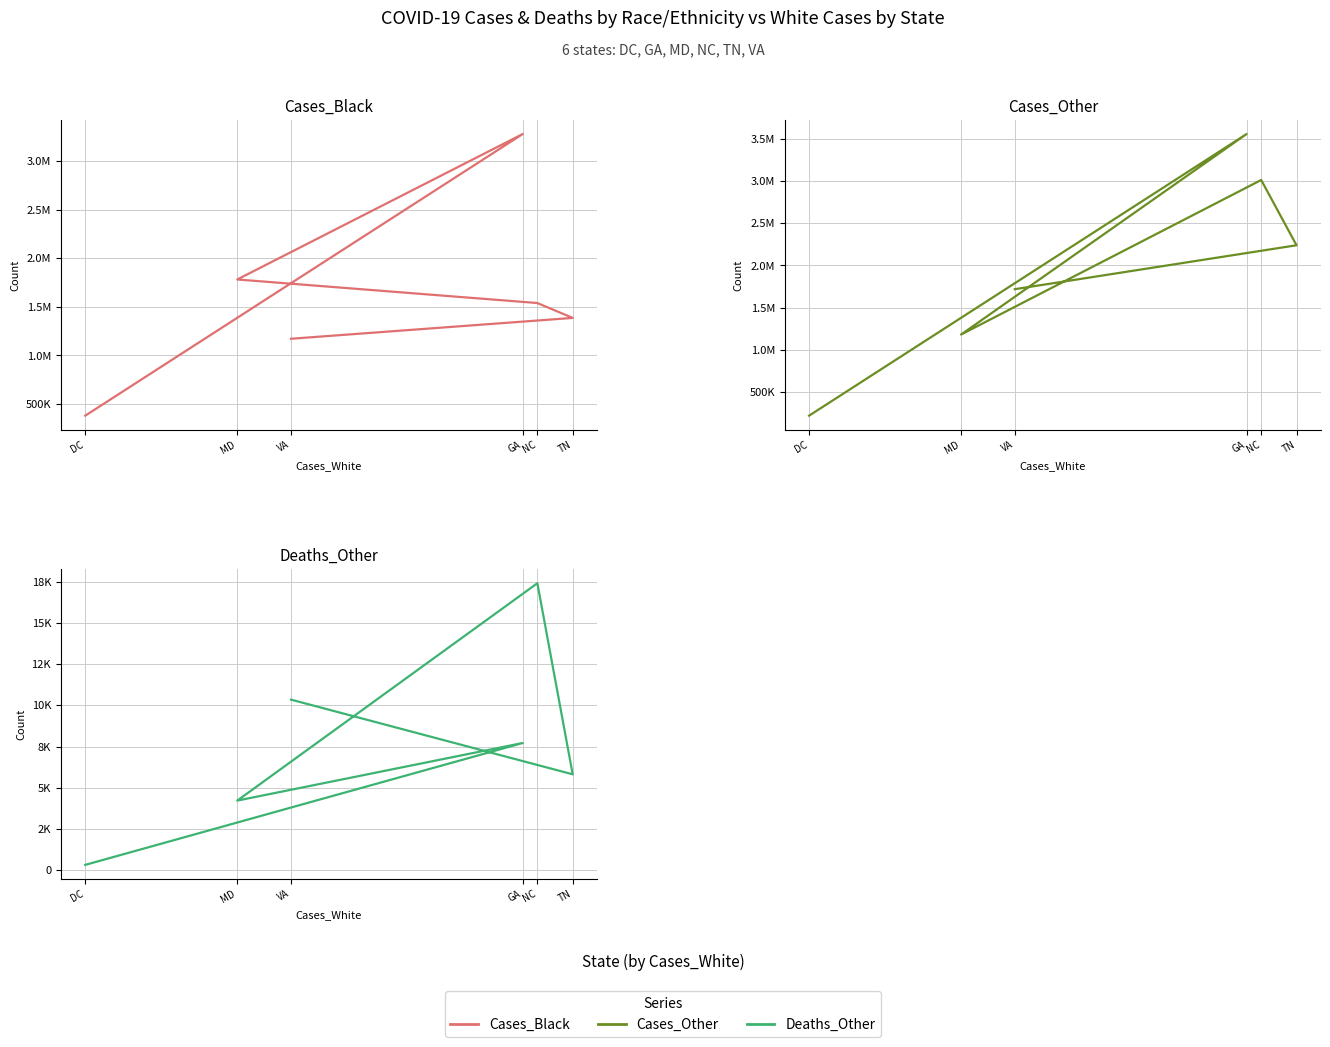

True or false: Cases_Black and Deaths_Other cross at least once.

False